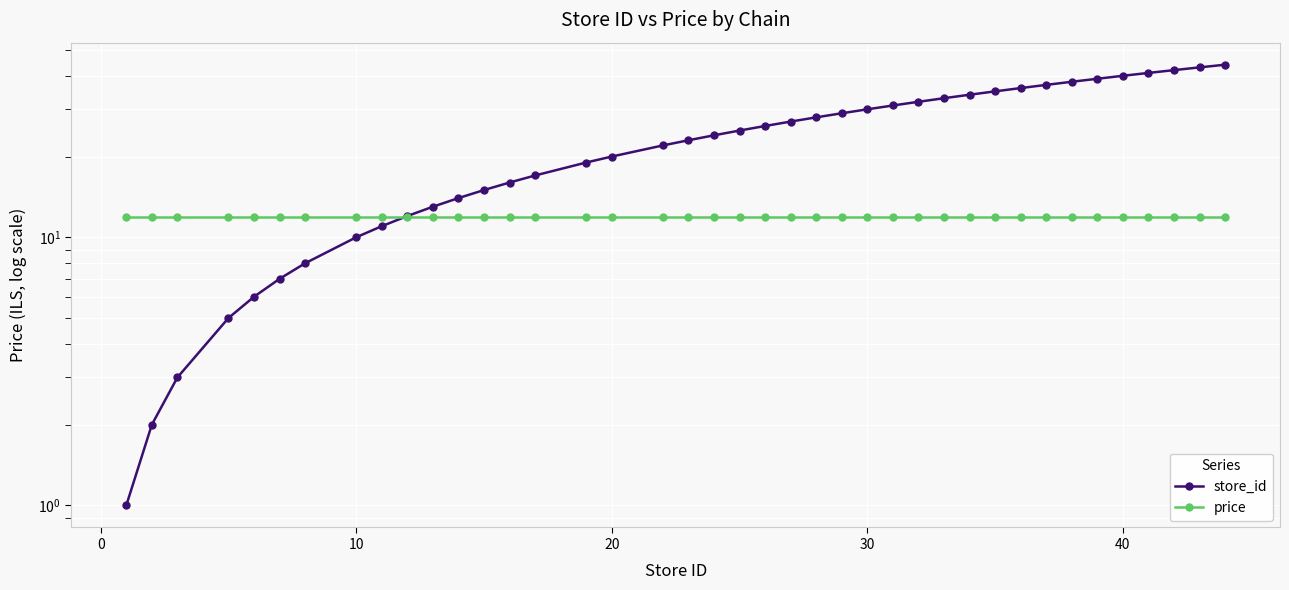

Is the value of price at 39 greater than the value of store_id at 31?

No